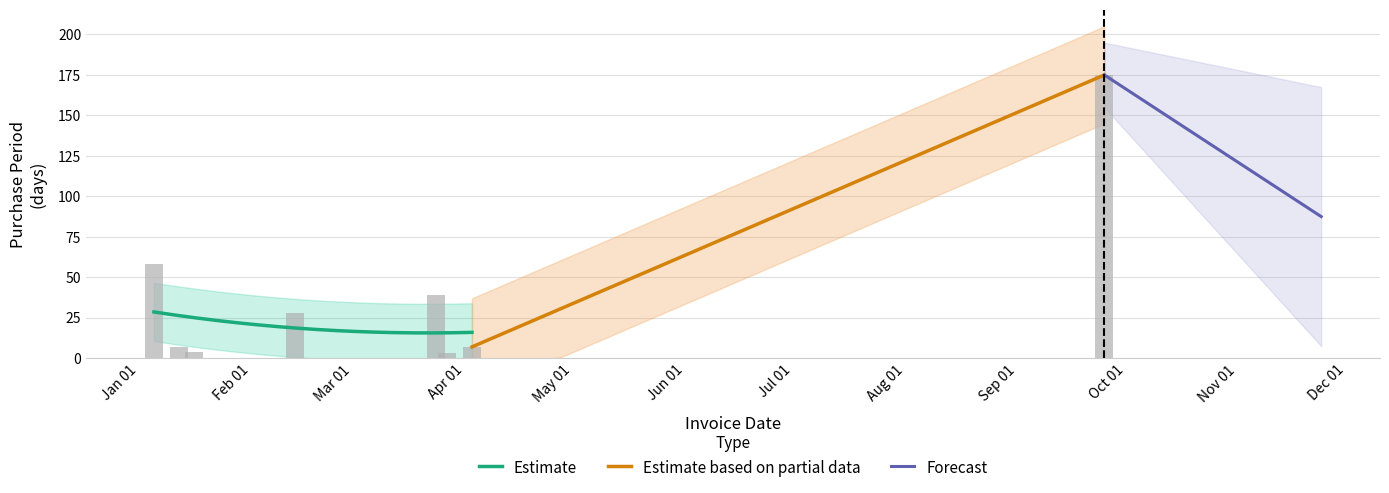

Rank the categories by value from highest to lowest.

2017-09-25, 2017-01-05, 2017-03-24, 2017-02-13, 2017-01-12, 2017-04-03, 2017-01-16, 2017-03-27